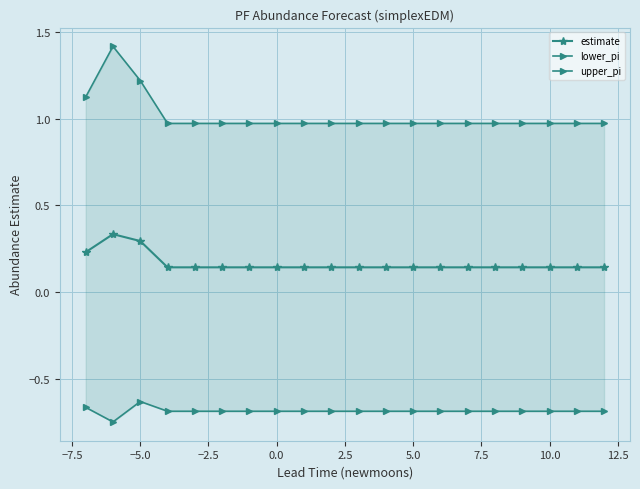

How many interior local peaks does the lower_pi series have?

1